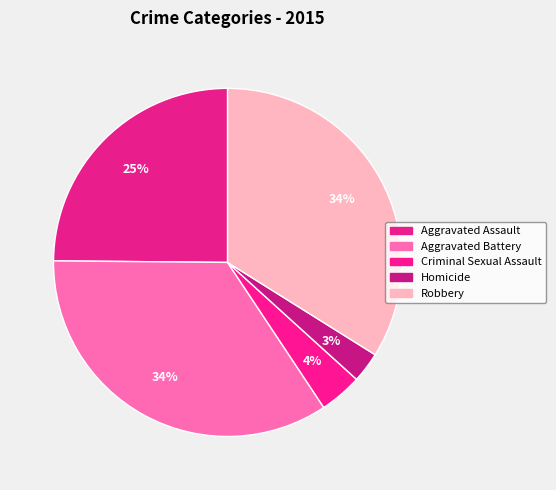

Is Criminal Sexual Assault the majority of the pie?

No